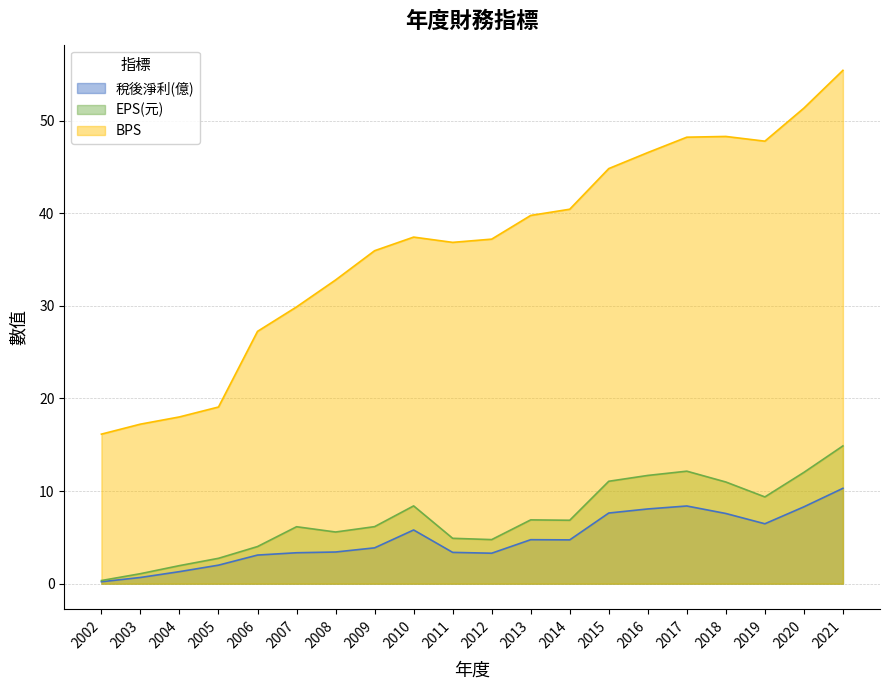

What is the difference between the maximum and minimum values in the 稅後淨利(億) series?

10.1